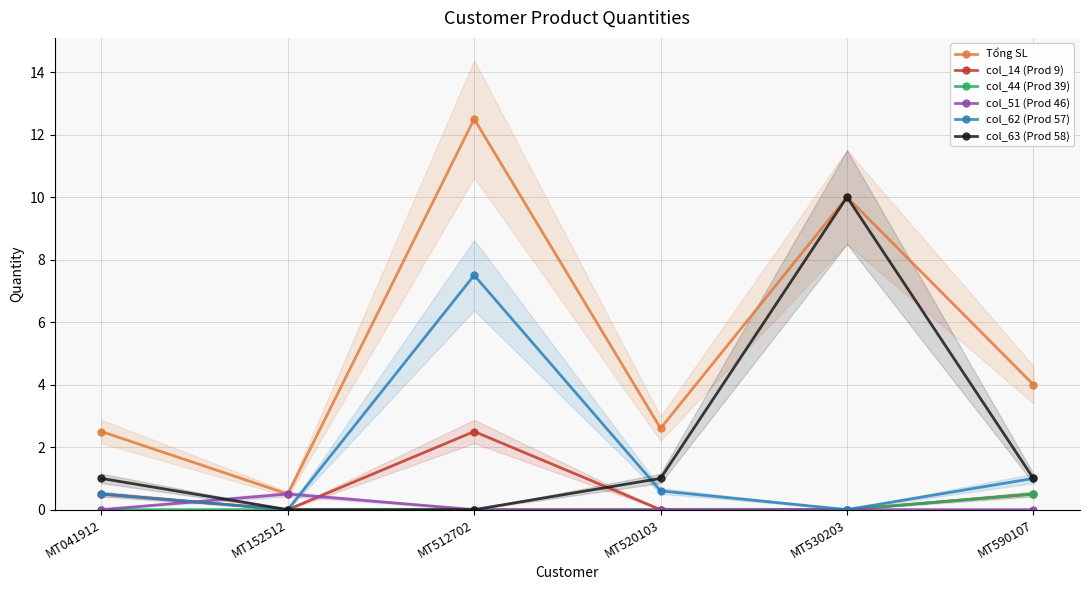

How many values in the col_14 (Prod 9) series exceed 0?

3